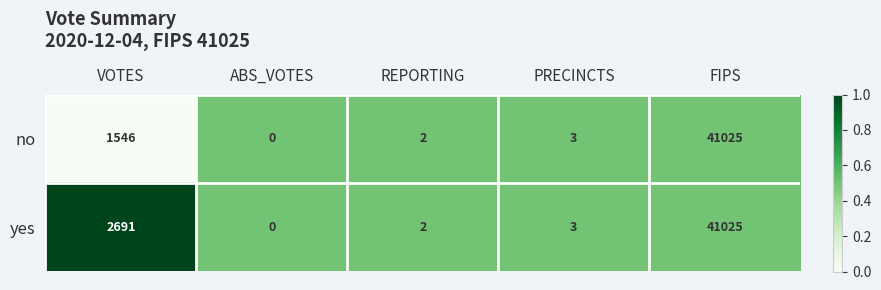

What is the sum of the yes values at PRECINCTS and VOTES?

2694